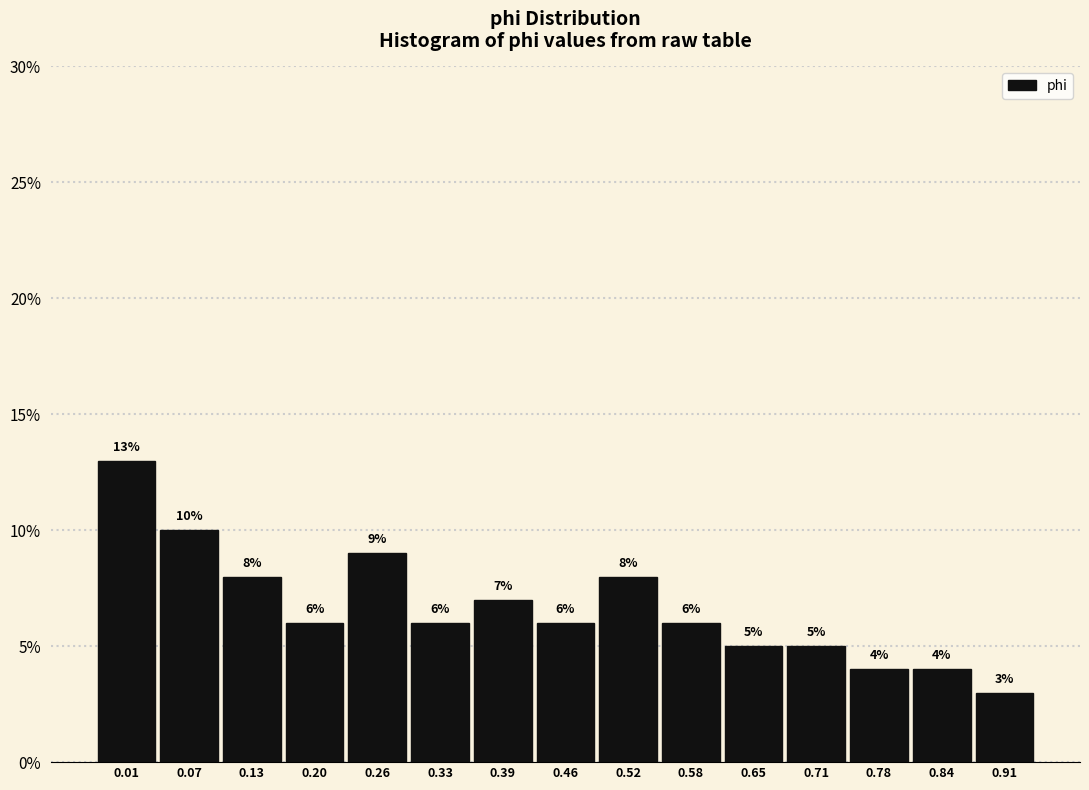

Reading left to right, what are all the values shown in this chart?

13.0	10.0	8.0	6.0	9.0	6.0	7.0	6.0	8.0	6.0	5.0	5.0	4.0	4.0	3.0